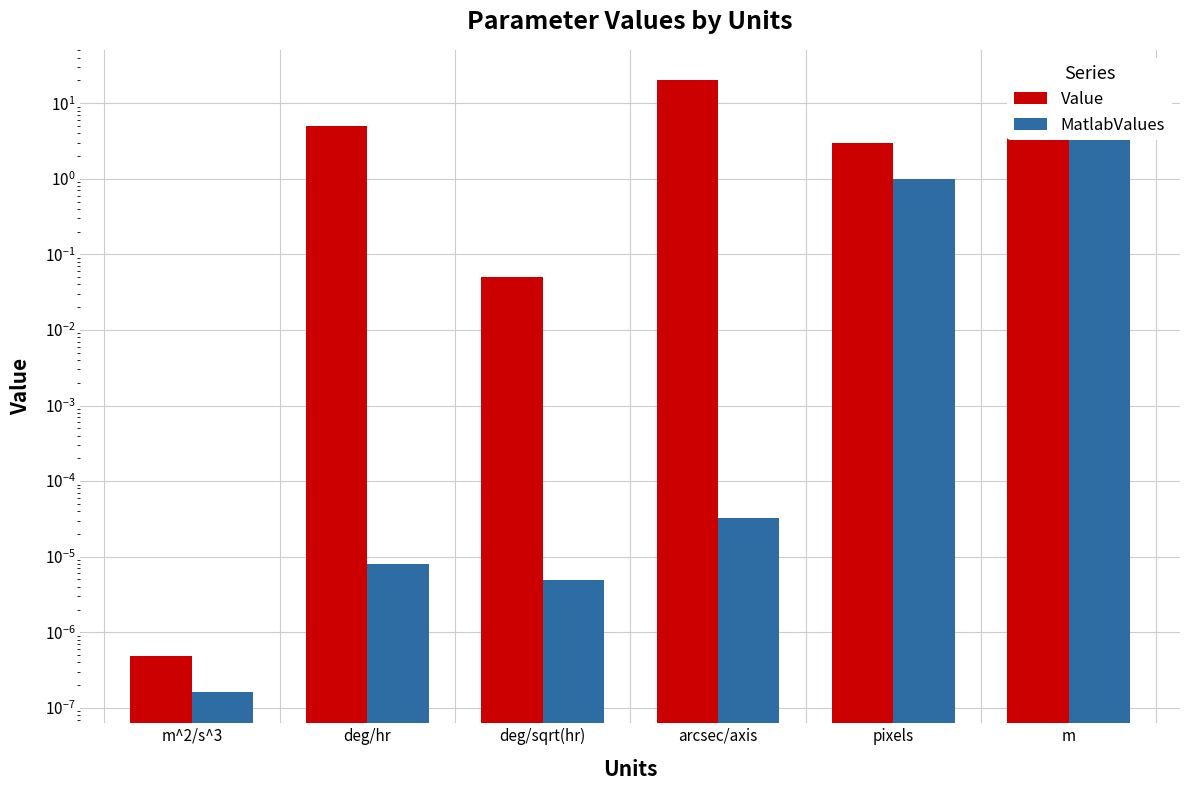

At which category is the sum across all series the highest?

arcsec/axis